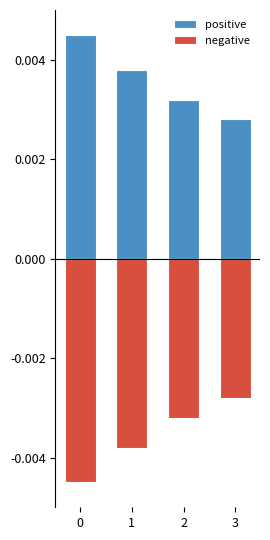

What are all the series names shown in the legend?

positive, negative